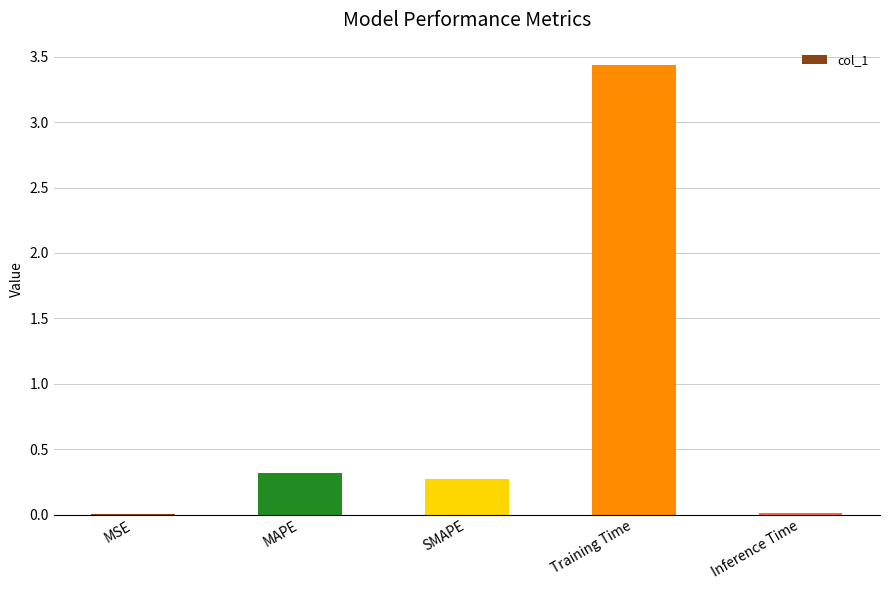

What value does the data have at Training Time?

3.4